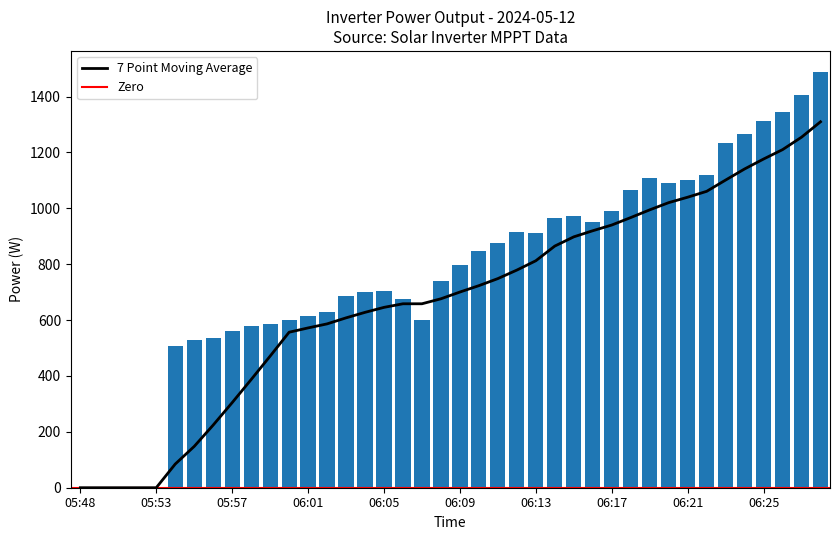

What is the approximate value at 06:14, to the nearest 100?

1000